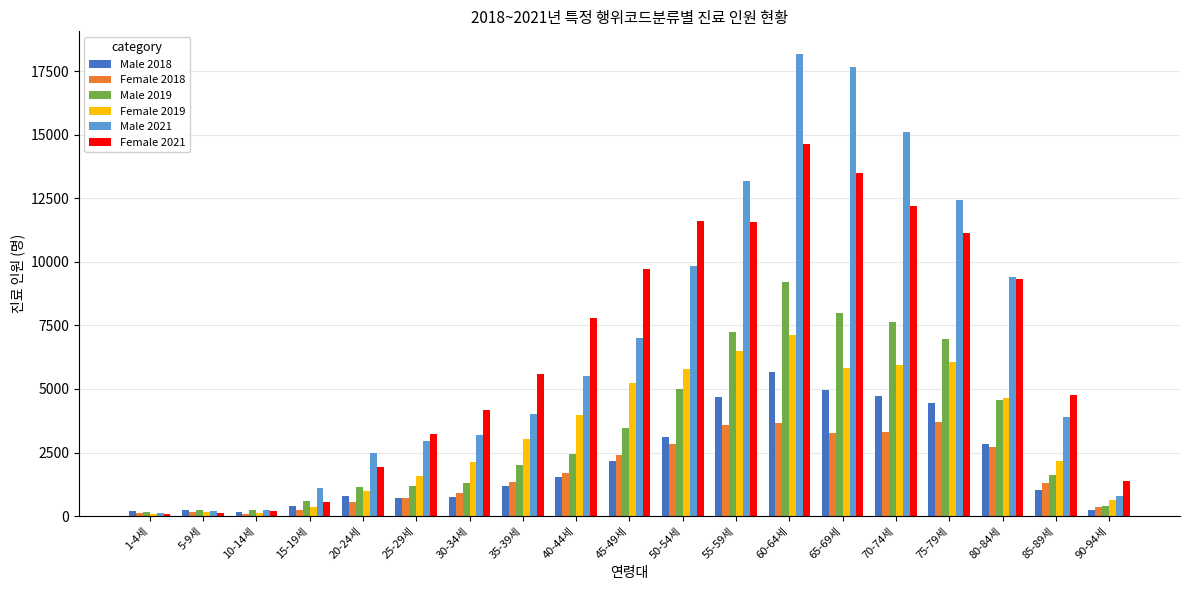

What is the difference between the maximum and minimum values in the Male 2019 series?

9073